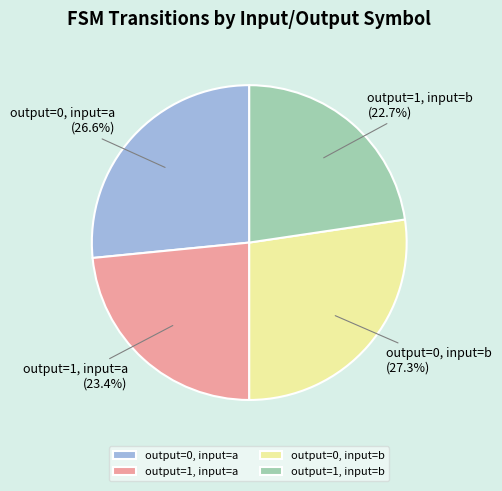

Rank the categories by value from highest to lowest.

output=0, input=b, output=0, input=a, output=1, input=a, output=1, input=b